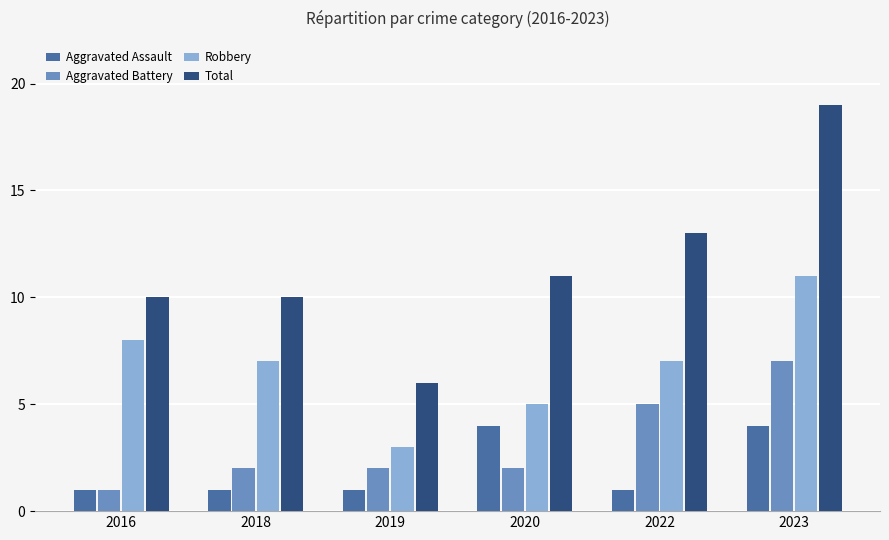

Is it true that Aggravated Battery equals 10 at 2023?

False